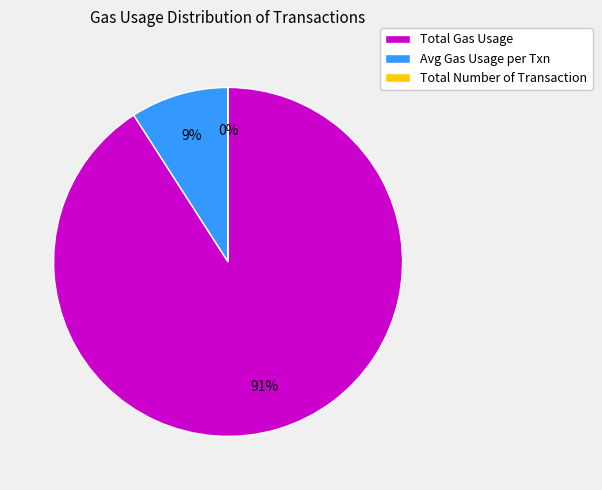

Do Total Gas Usage and Avg Gas Usage per Txn together represent more than half of the pie?

Yes